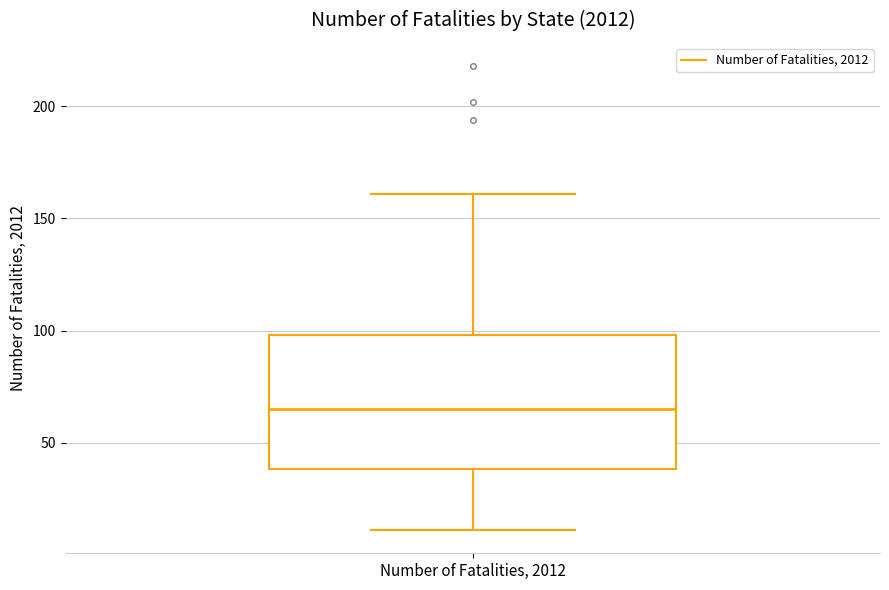

Where is the upper edge of the box for Number of Fatalities, 2012 on the y-axis? The values are not printed on the chart, so give them approximately, as read against the axis.

100